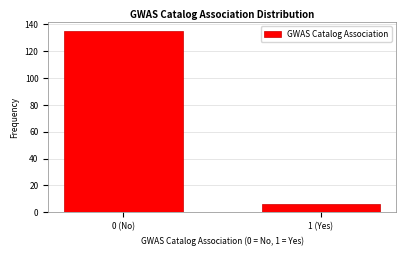

Reading left to right, what are all the values shown in this chart?

135	6